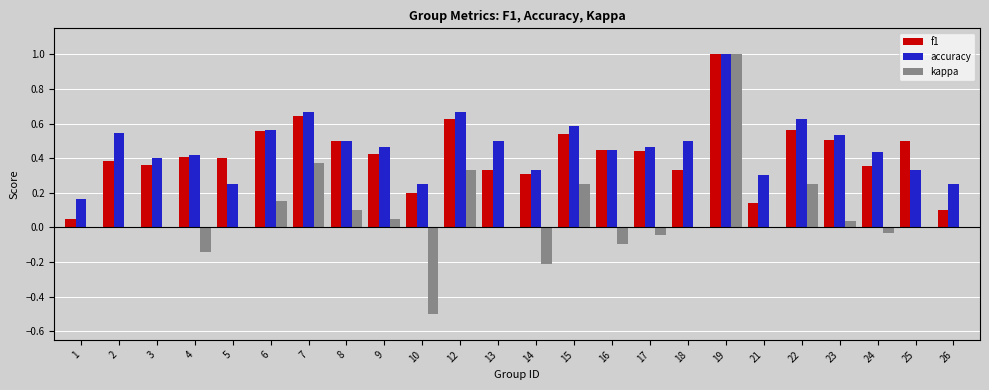

What is the sum of all f1 values?

10.1